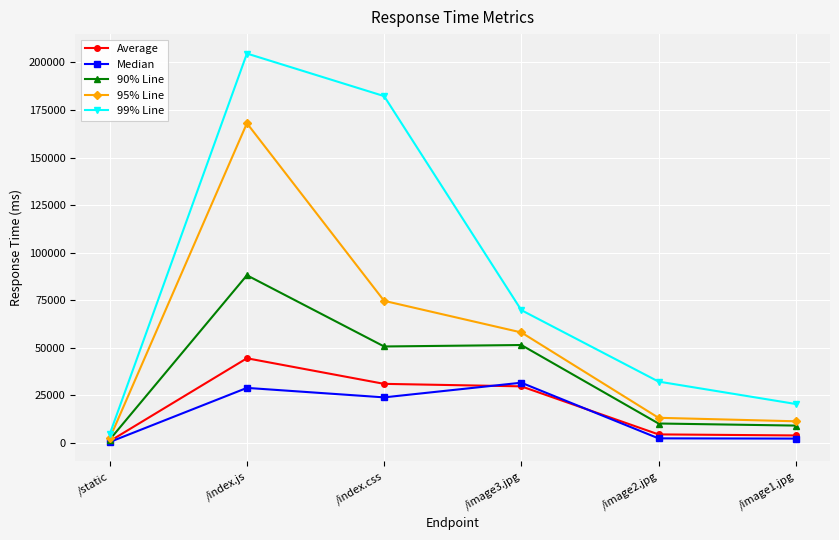

At how many categories does at least one series exceed 138187?

2